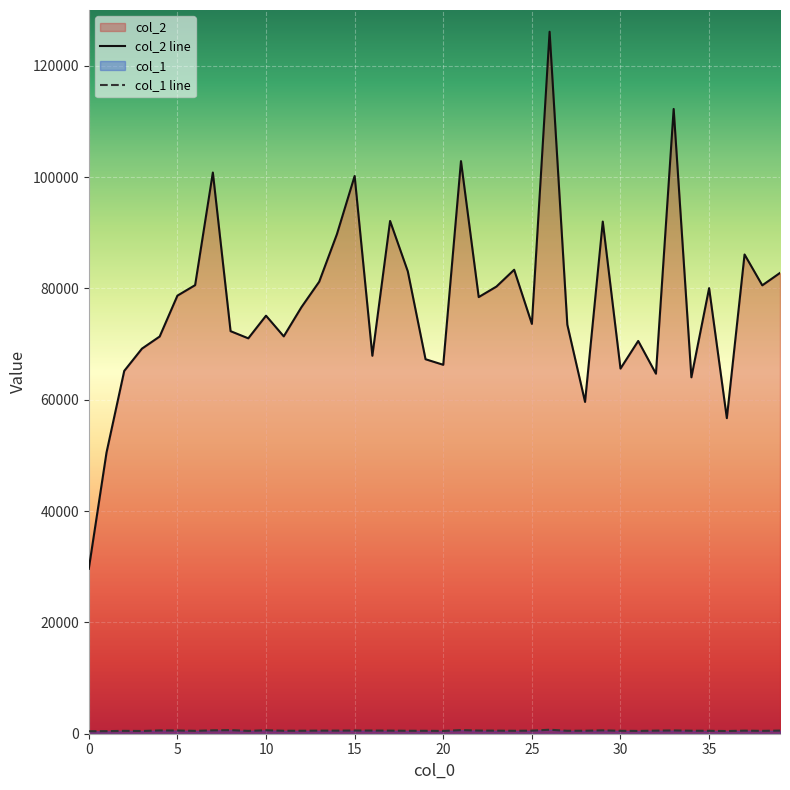

Reading right to left, list all the values displayed in this chart.

col_2: 82771	80544	86084	56685	80038	64022	112226	64671	70552	65590	91997	59605	73480	126095	73613	83342	80321	78432	102857	66270	67270	83053	92105	67892	100179	89727	81190	76629	71377	75089	71024	72311	100805	80580	78688	71351	69171	65170	50501	29613
col_1: 563	512	551	483	523	540	590	554	499	525	608	539	528	714	553	528	553	568	650	499	524	529	557	569	575	555	557	534	534	622	509	645	612	517	580	591	490	513	462	446